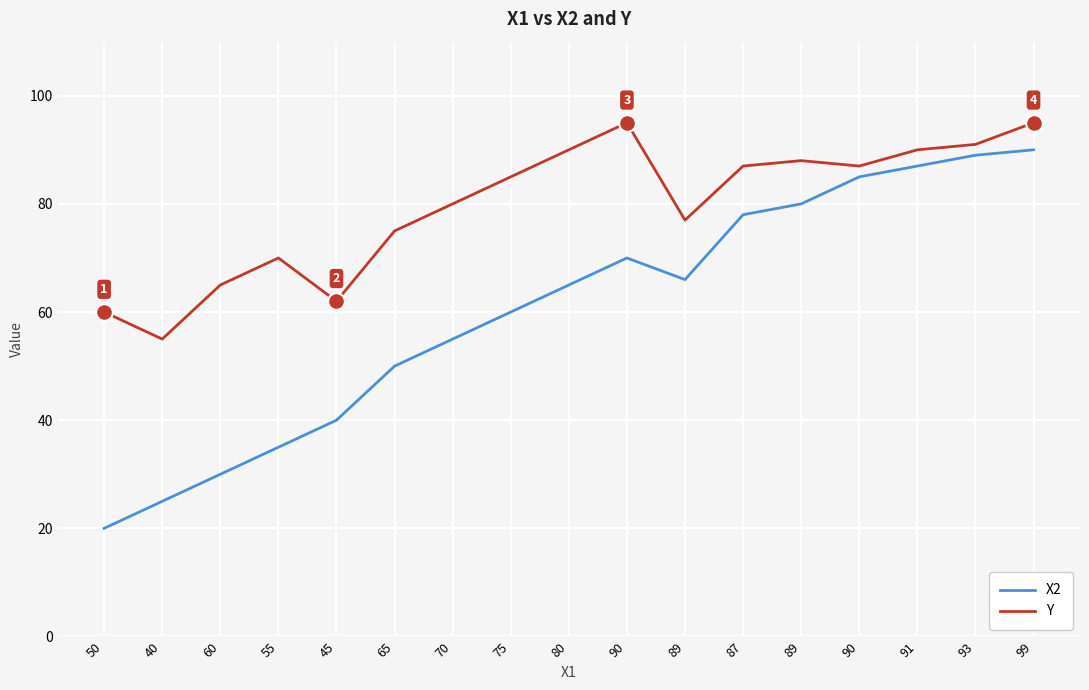

Is this an area chart (filled region under the line)?

No